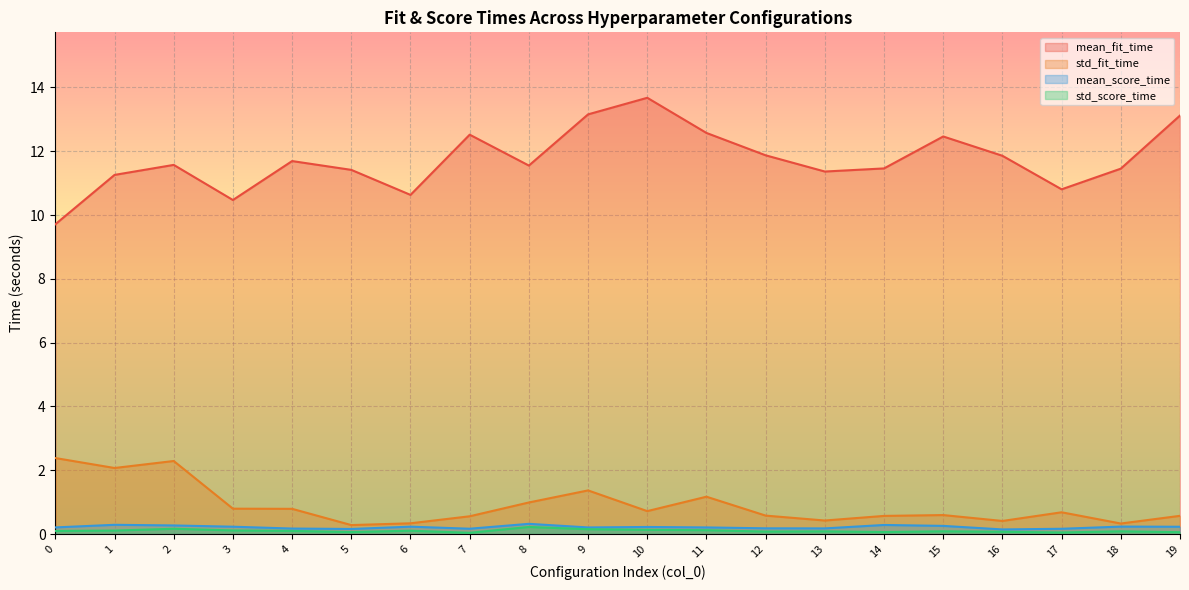

How many distinct data groups are displayed?

4